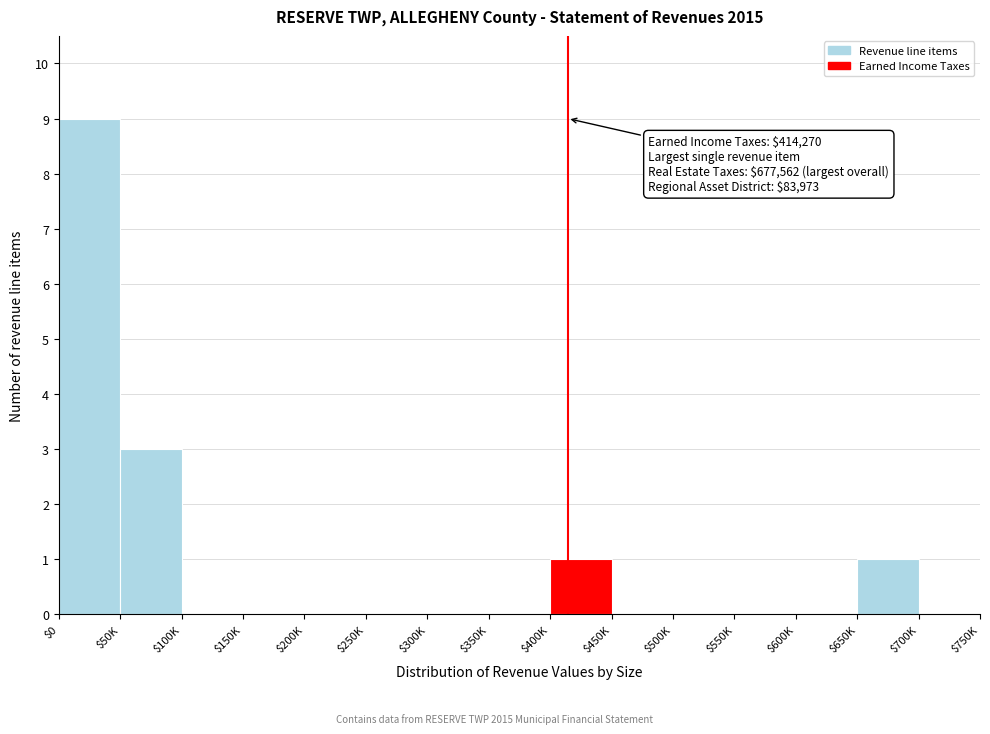

What is the sum of all values?

14